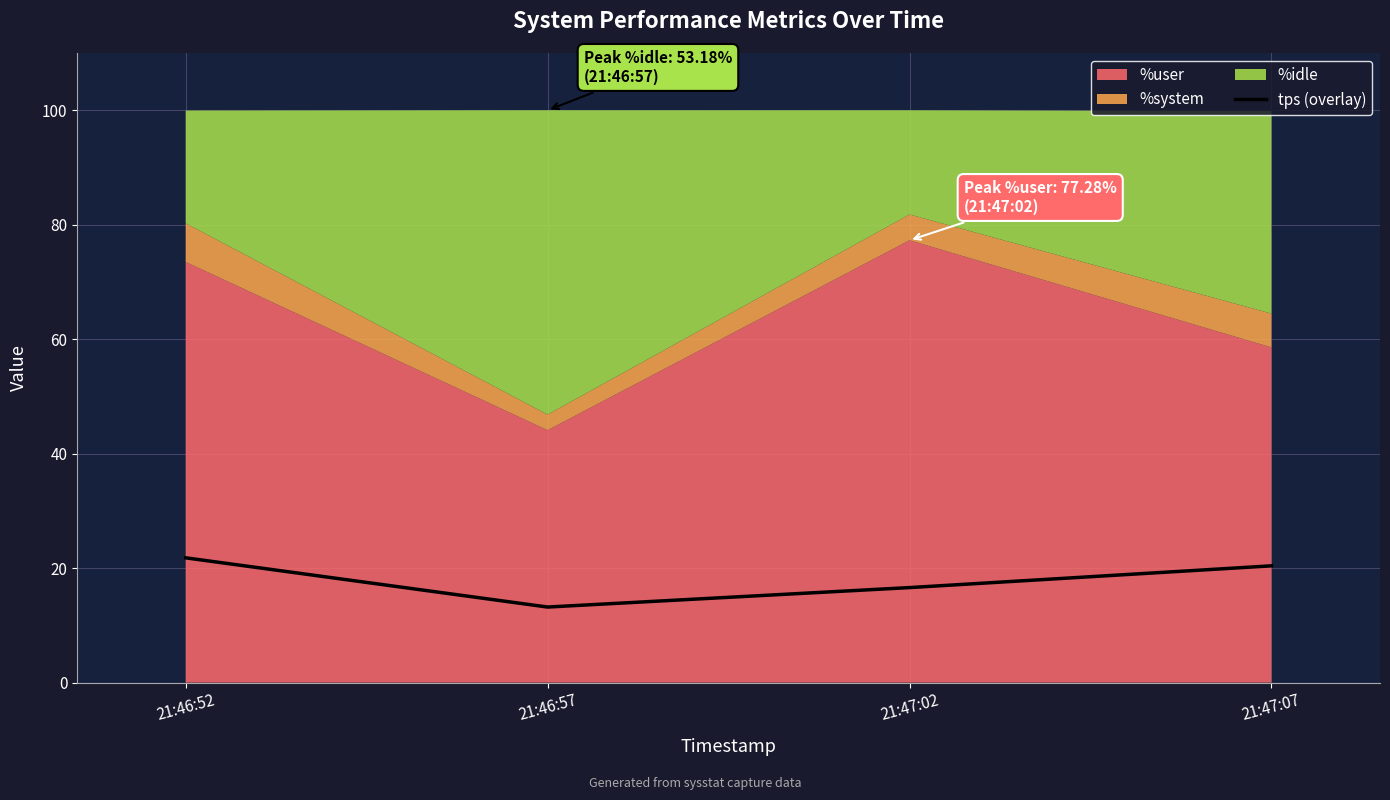

What is the minimum value shown in the chart?

13.2